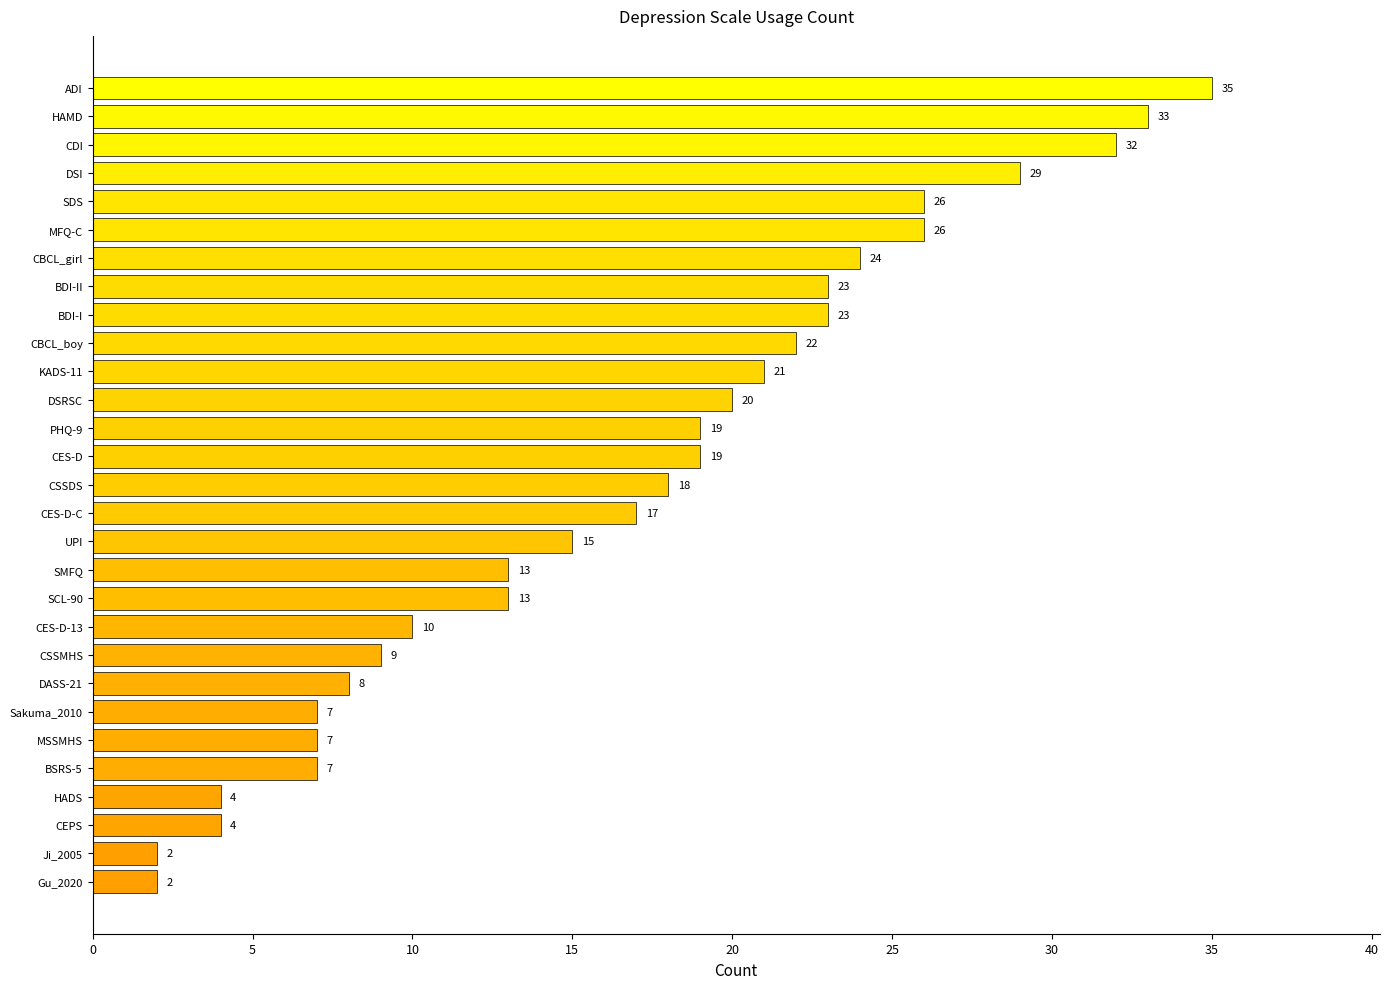

What is the maximum value shown in the chart?

35